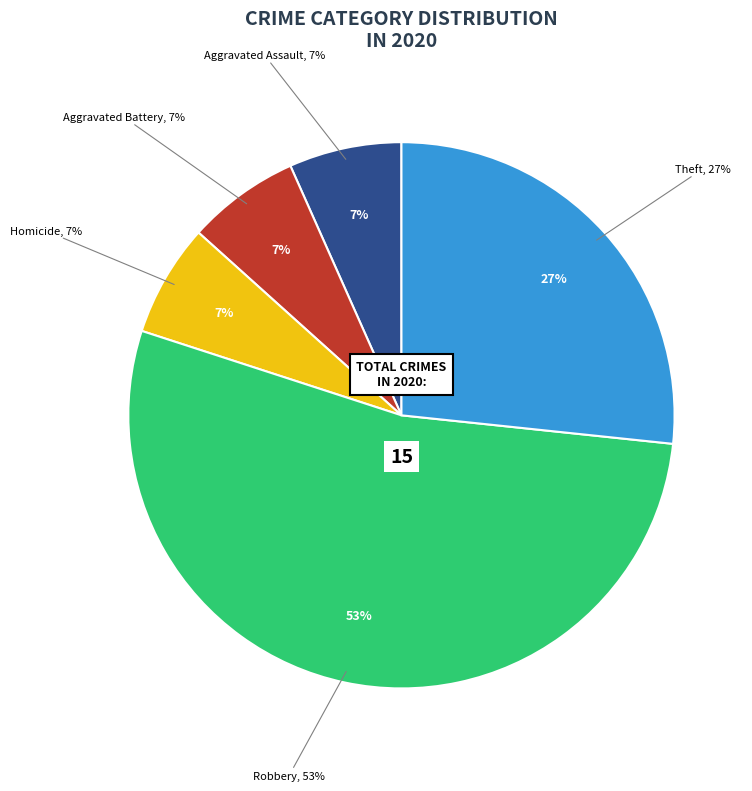

Does any single category account for the majority?

Yes